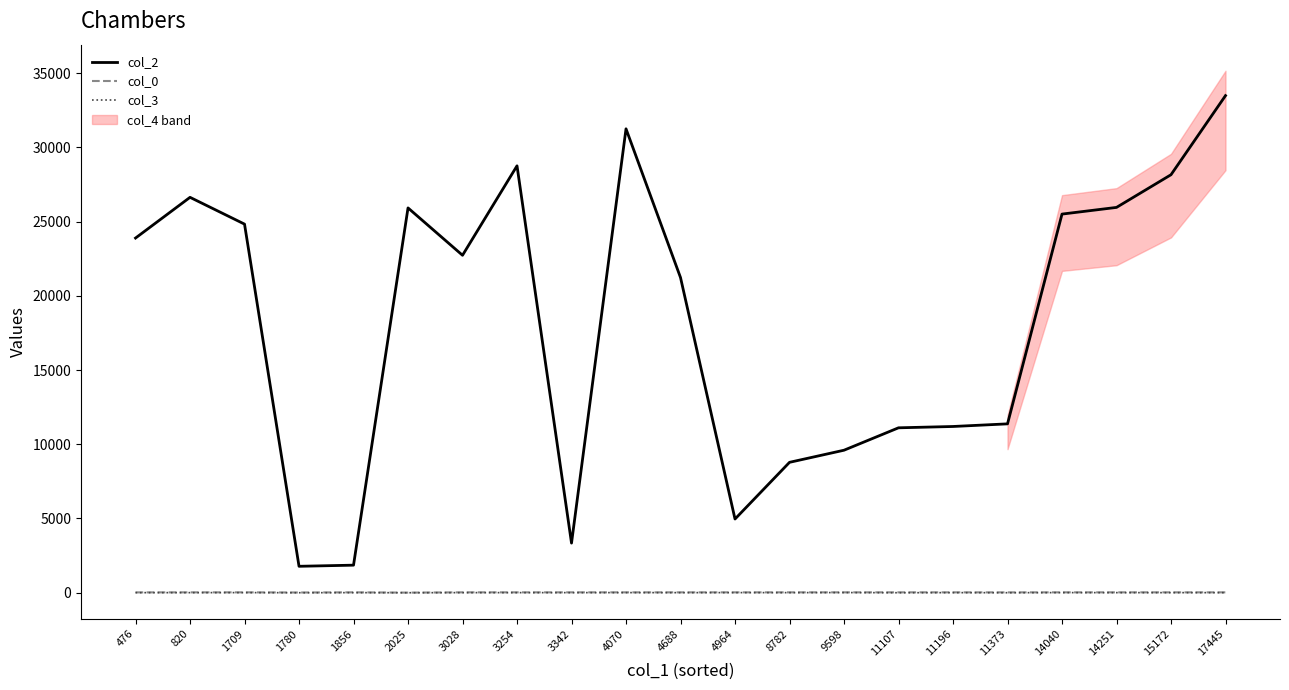

True or false: col_3 has more than 1 points higher than both neighbors.

True